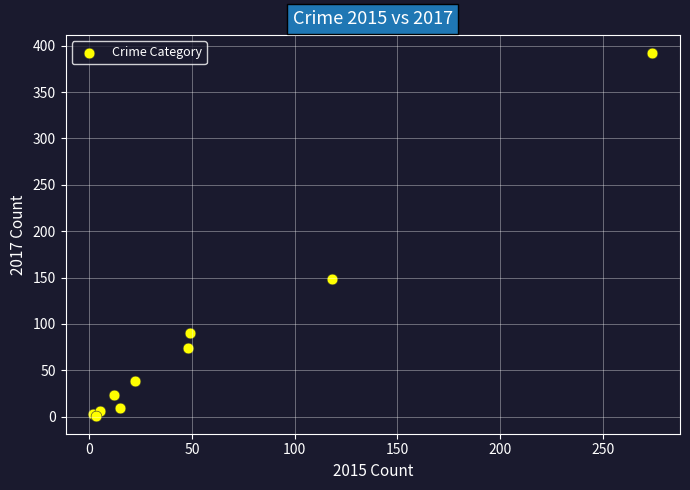

What Y value in the scatter plot is closest to 196?

148